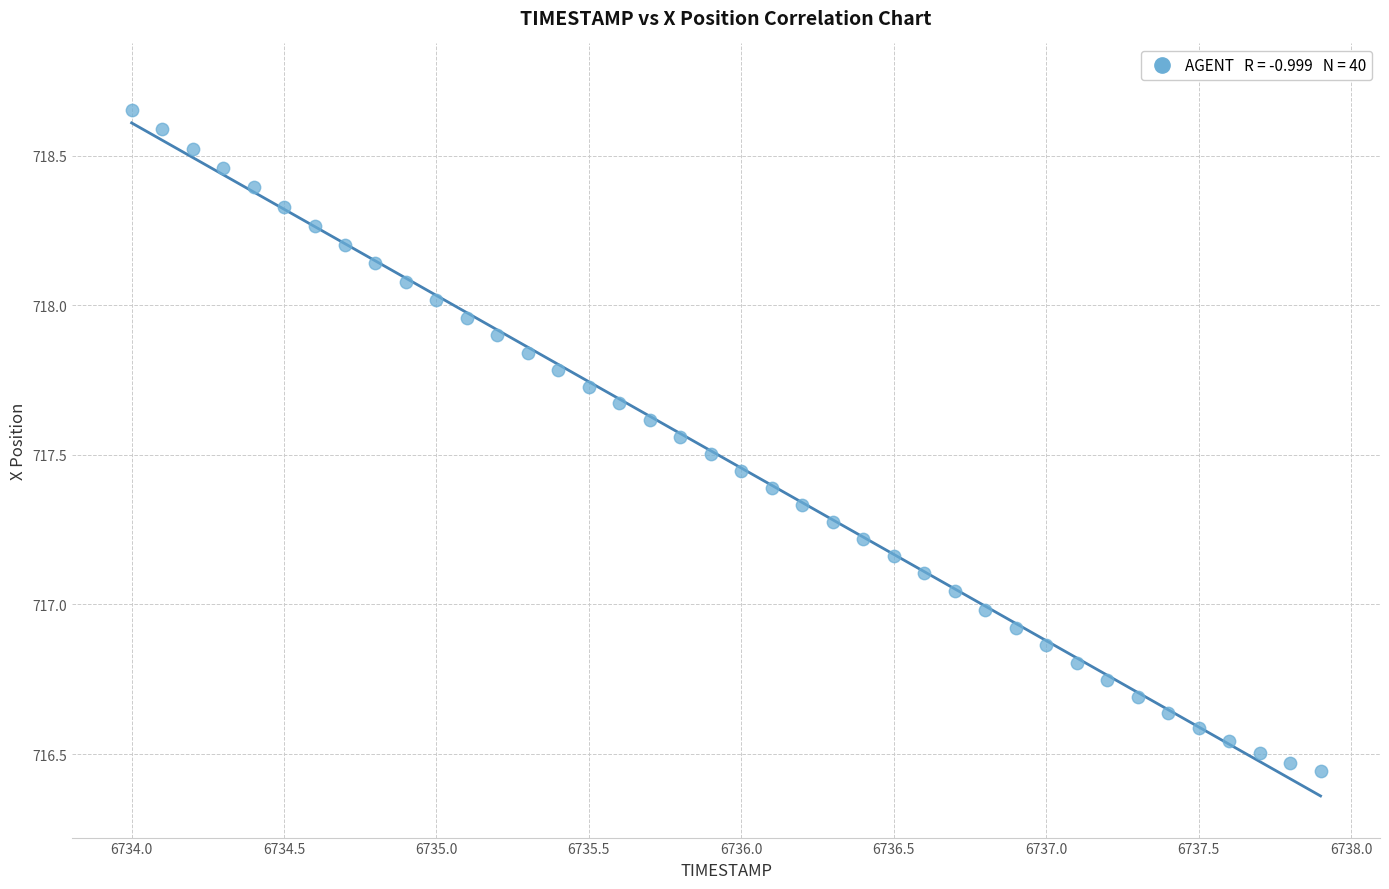

What is the range of X values (max minus min)?

3.9